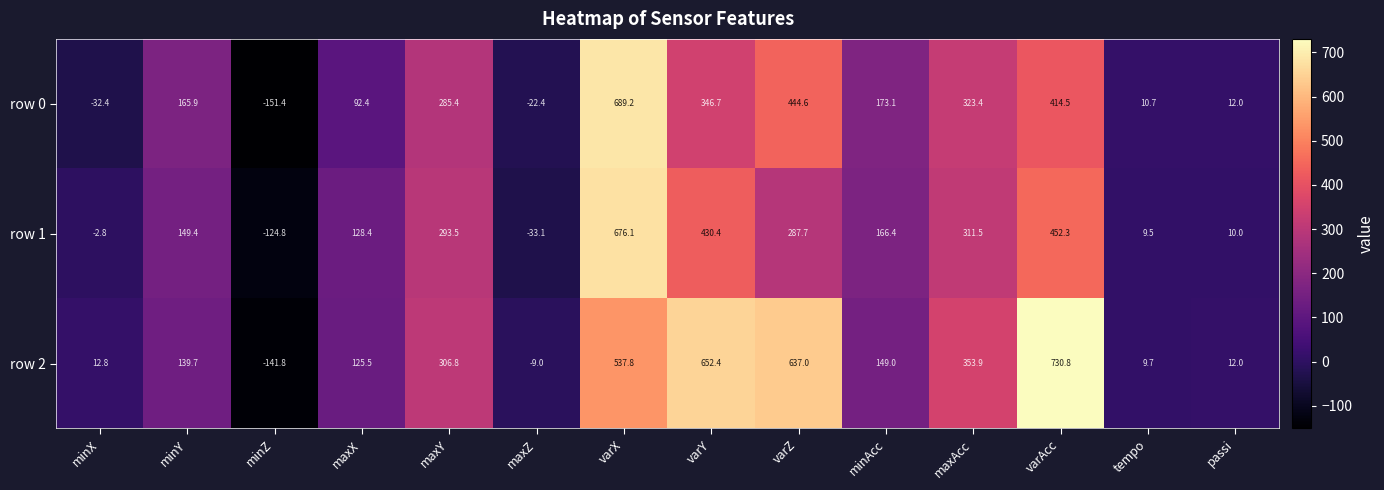

What is the difference between the highest and lowest values at maxZ?

24.1